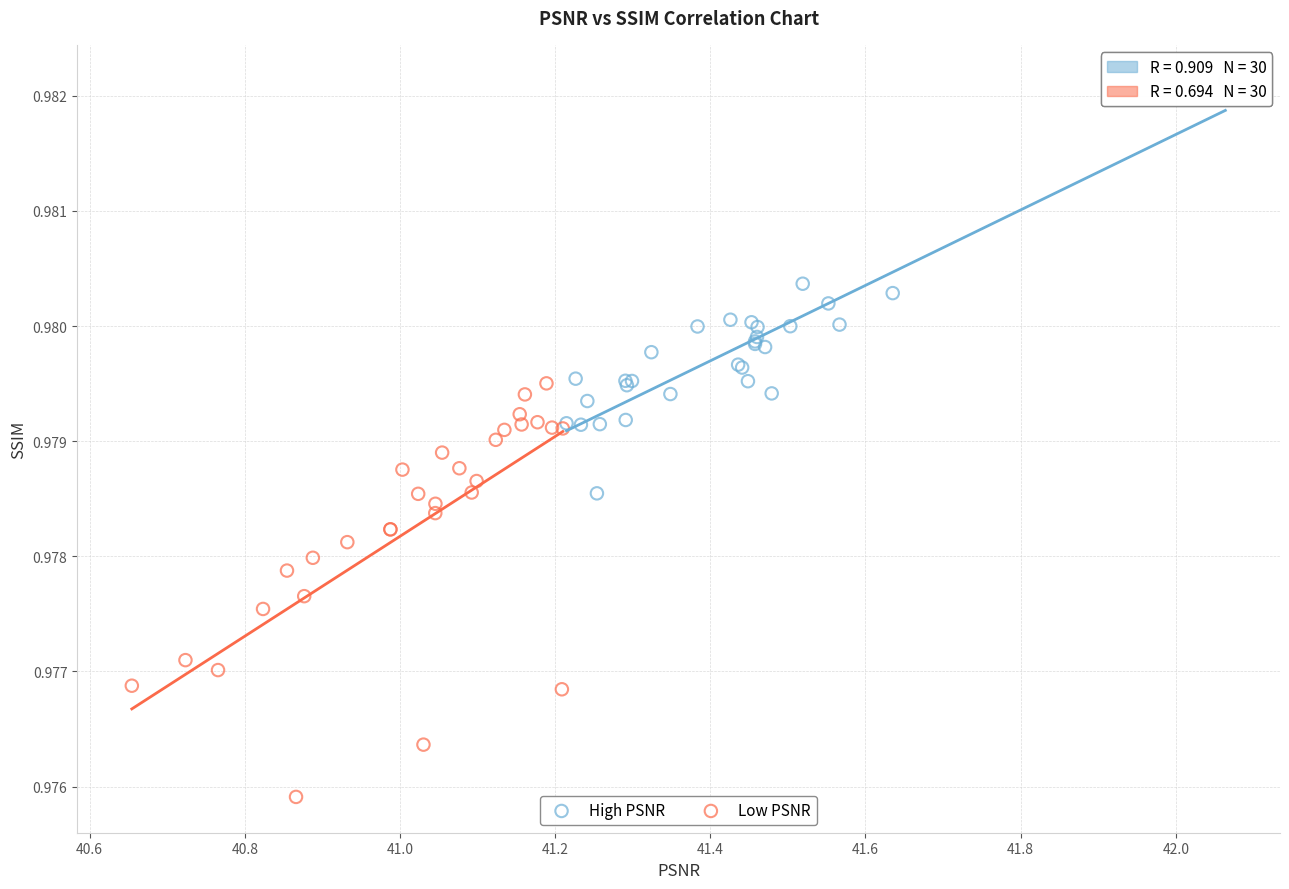

Which series reaches the maximum Y coordinate?

High PSNR